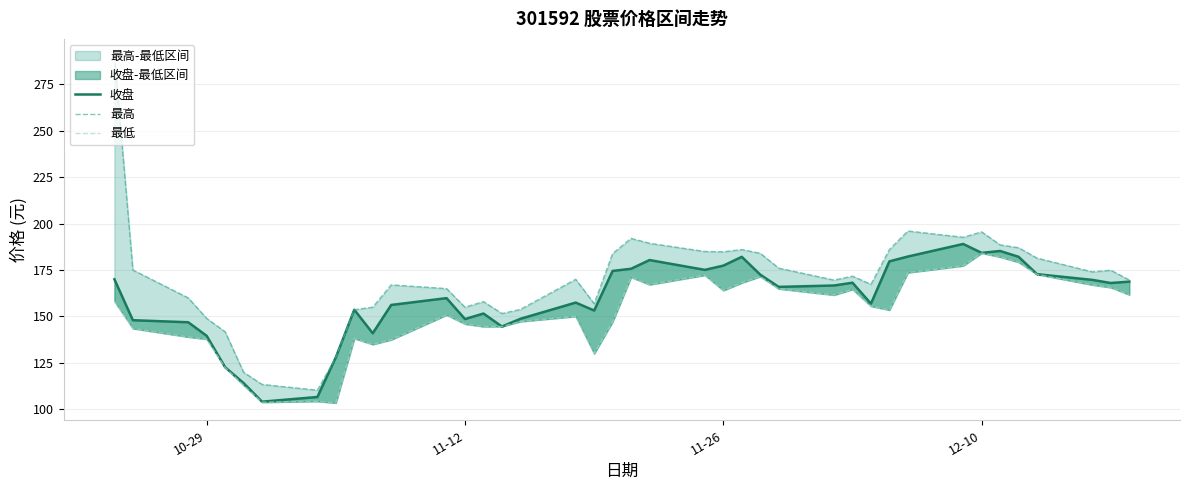

What is the difference between the maximum and second lowest values in the 最高 series?

176.5